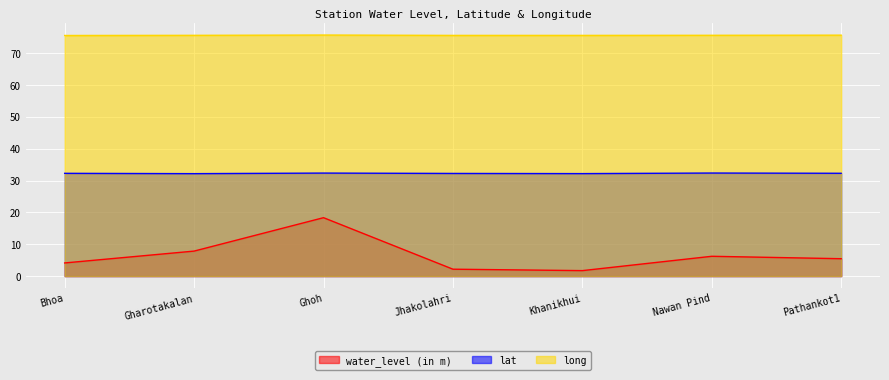

What is the minimum value shown in the chart?

1.7